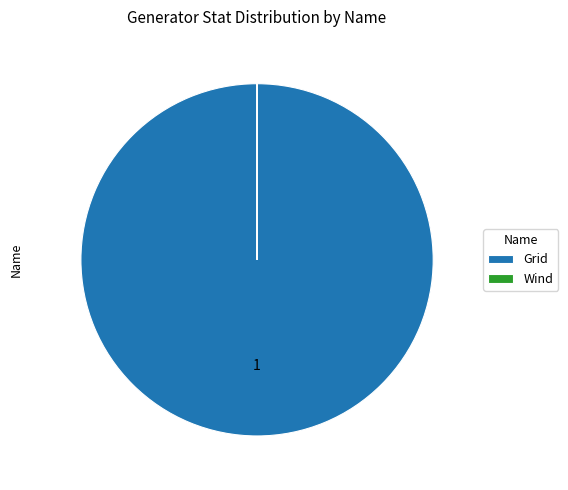

The Grid slice represents 100% of the pie. True or false?

True